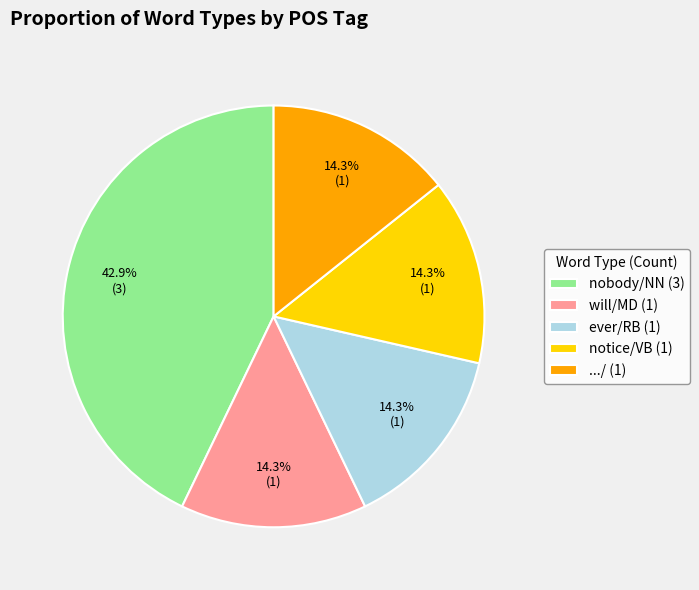

Approximately how many times larger is the value at ever/RB (1) compared to notice/VB (1)?

1.0